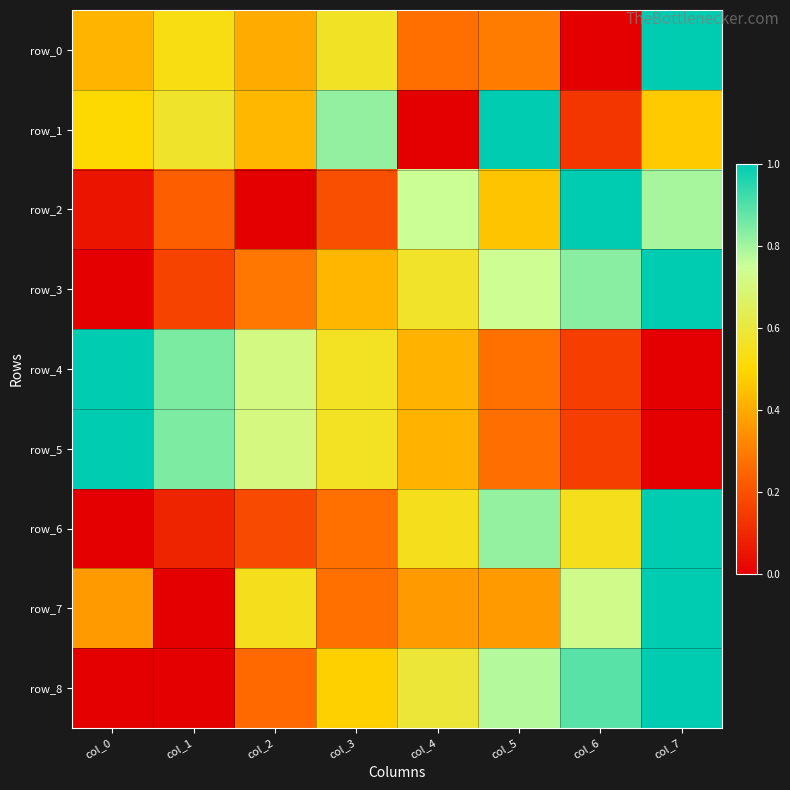

Is it true that row_4 equals 0.3 at col_0?

False